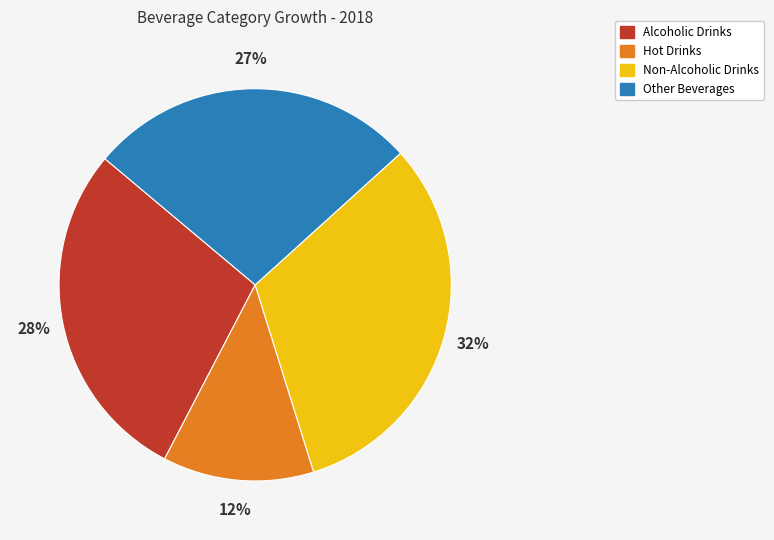

Approximately how many times larger is the value at Other Beverages compared to Hot Drinks?

2.2